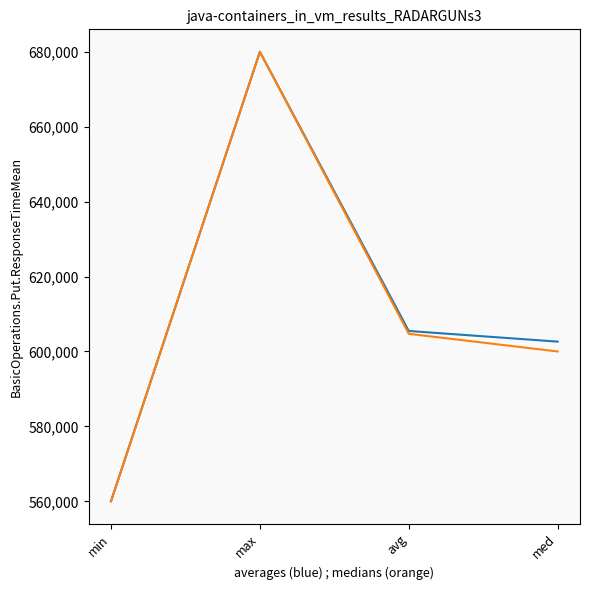

Which category has the highest value across all series?

max